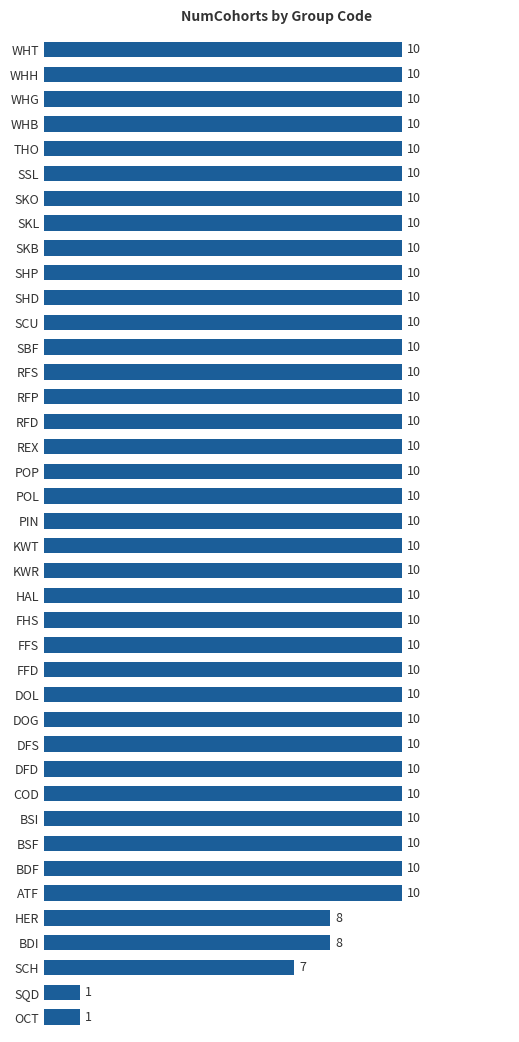

Reading top to bottom, transcribe all the data shown in this chart.

10	10	10	10	10	10	10	10	10	10	10	10	10	10	10	10	10	10	10	10	10	10	10	10	10	10	10	10	10	10	10	10	10	10	10	8	8	7	1	1